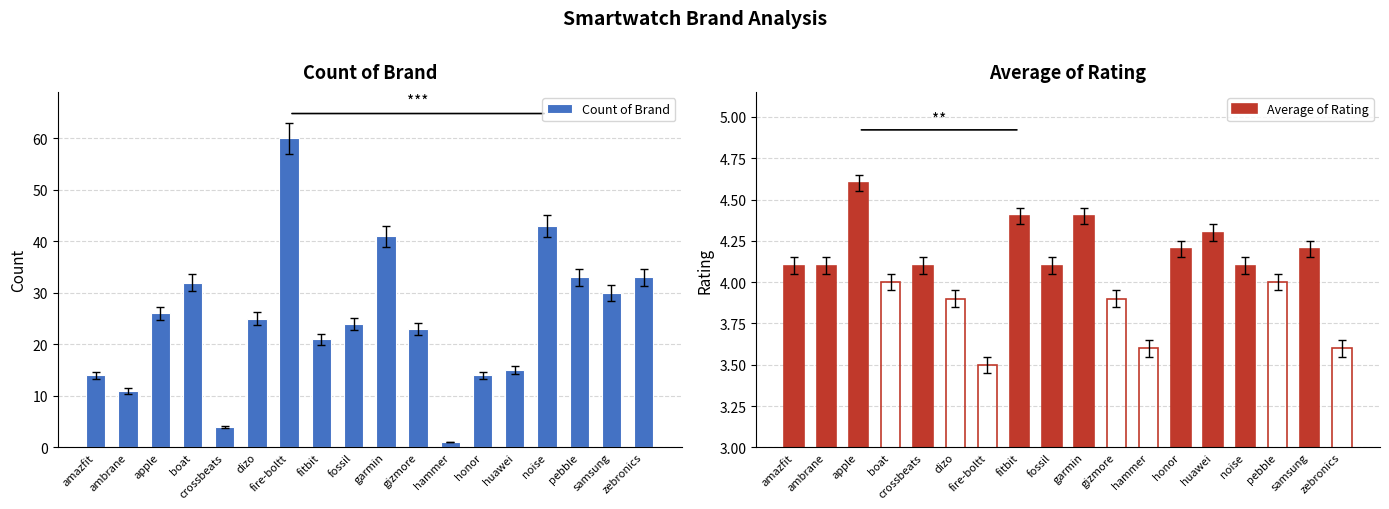

Is it true that Average of Rating equals 5.9 at pebble?

False